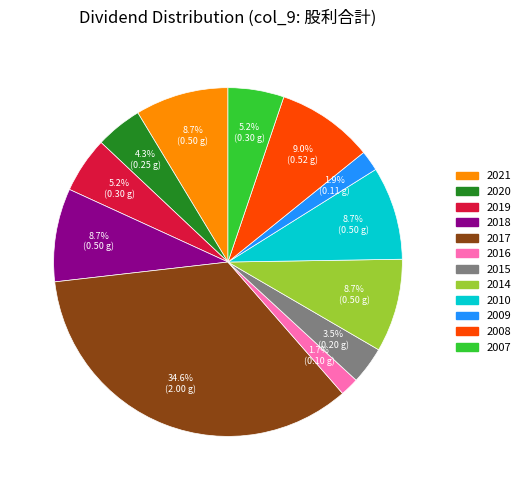

Does any single category account for the majority?

No